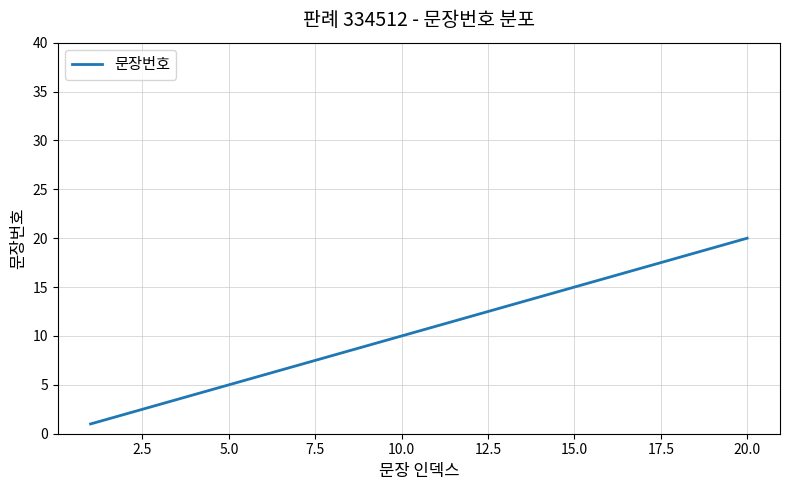

Is this an area chart (filled region under the line)?

No